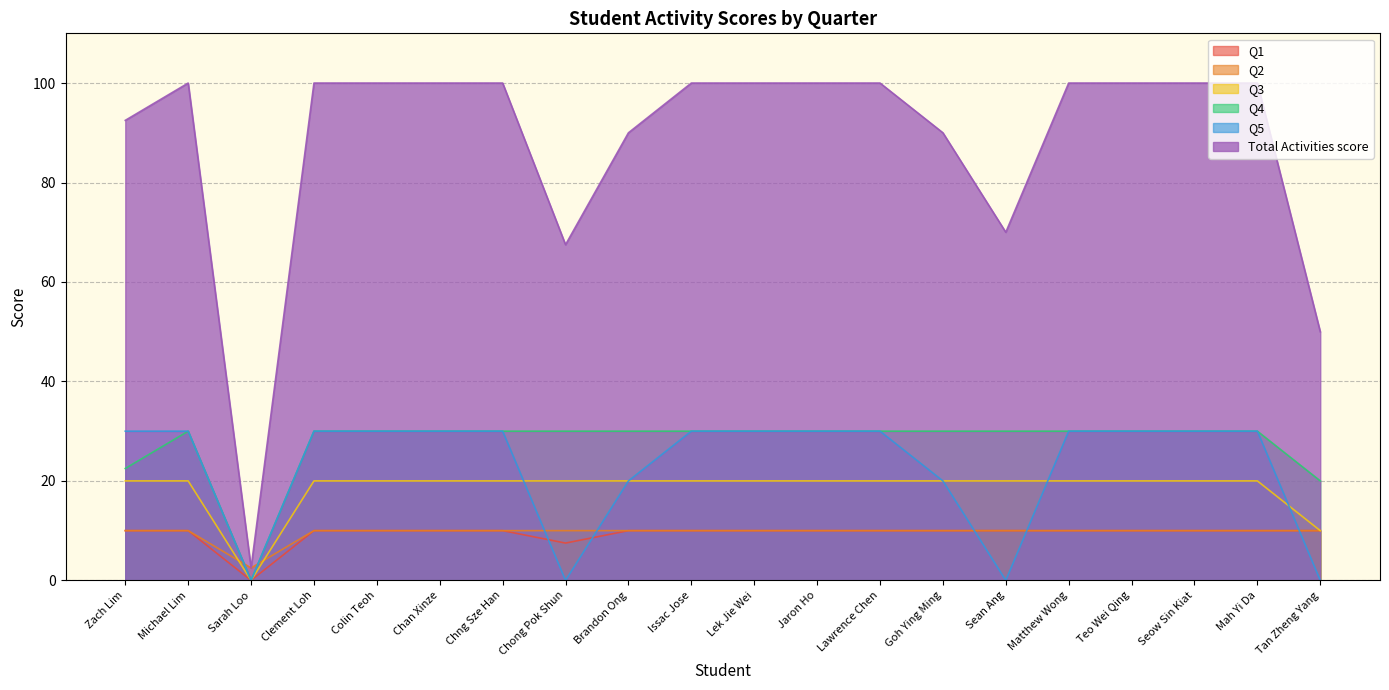

Which series changed the most between Matthew Wong and Teo Wei Qing?

Q1